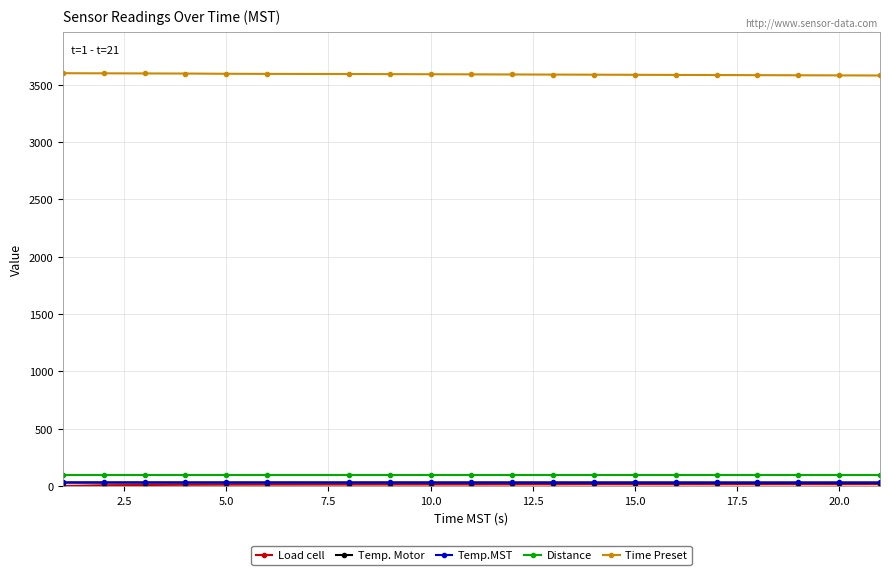

What is the greatest value displayed?

3599.0